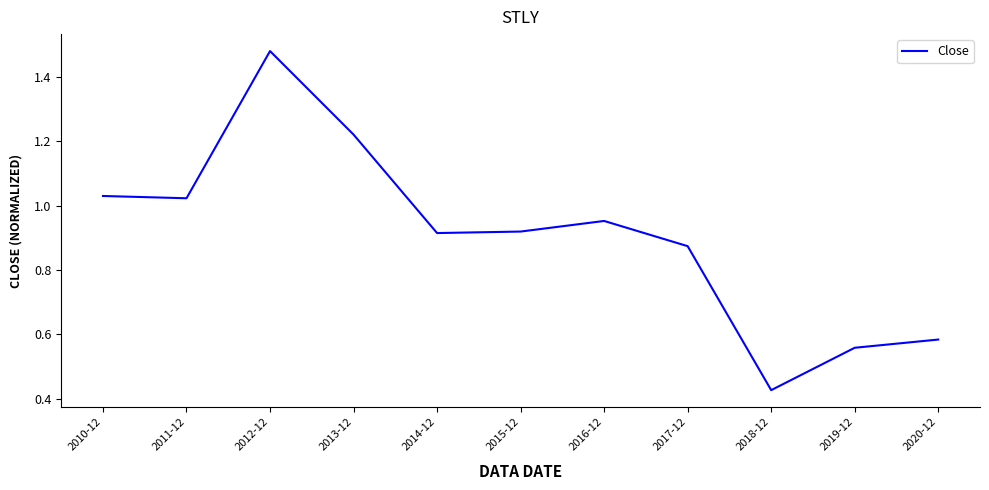

Is this an area chart (filled region under the line)?

No